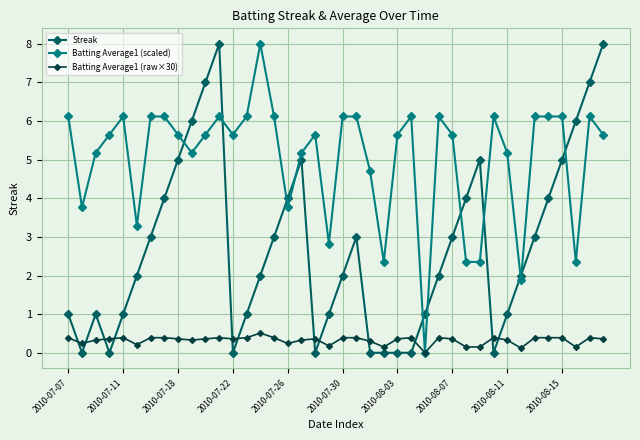

True or false: Streak has more than 2 interior local peaks.

True